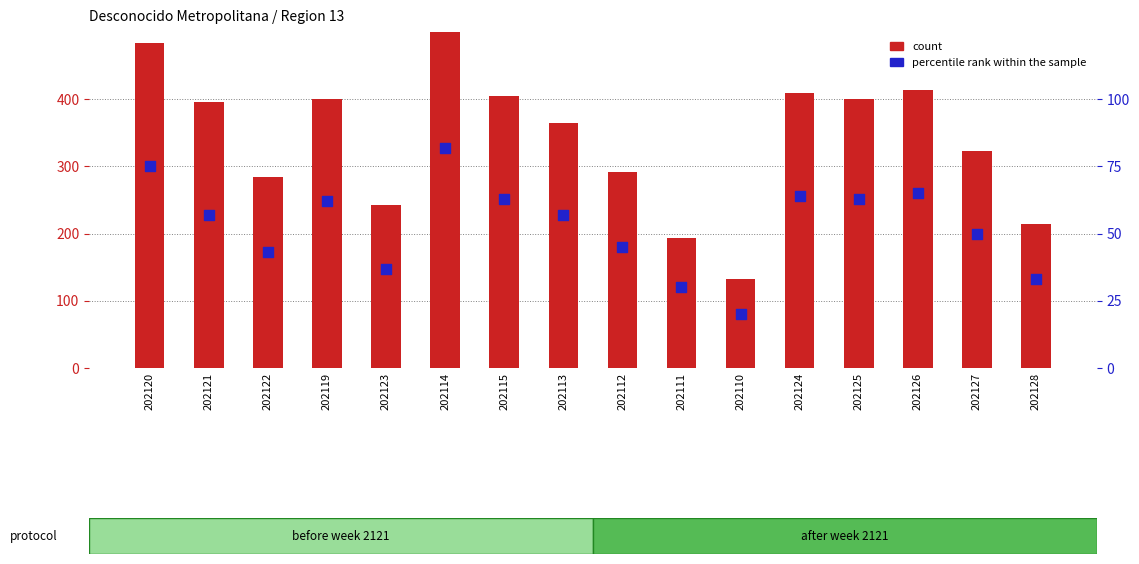

Which series has the largest total across all categories?

count